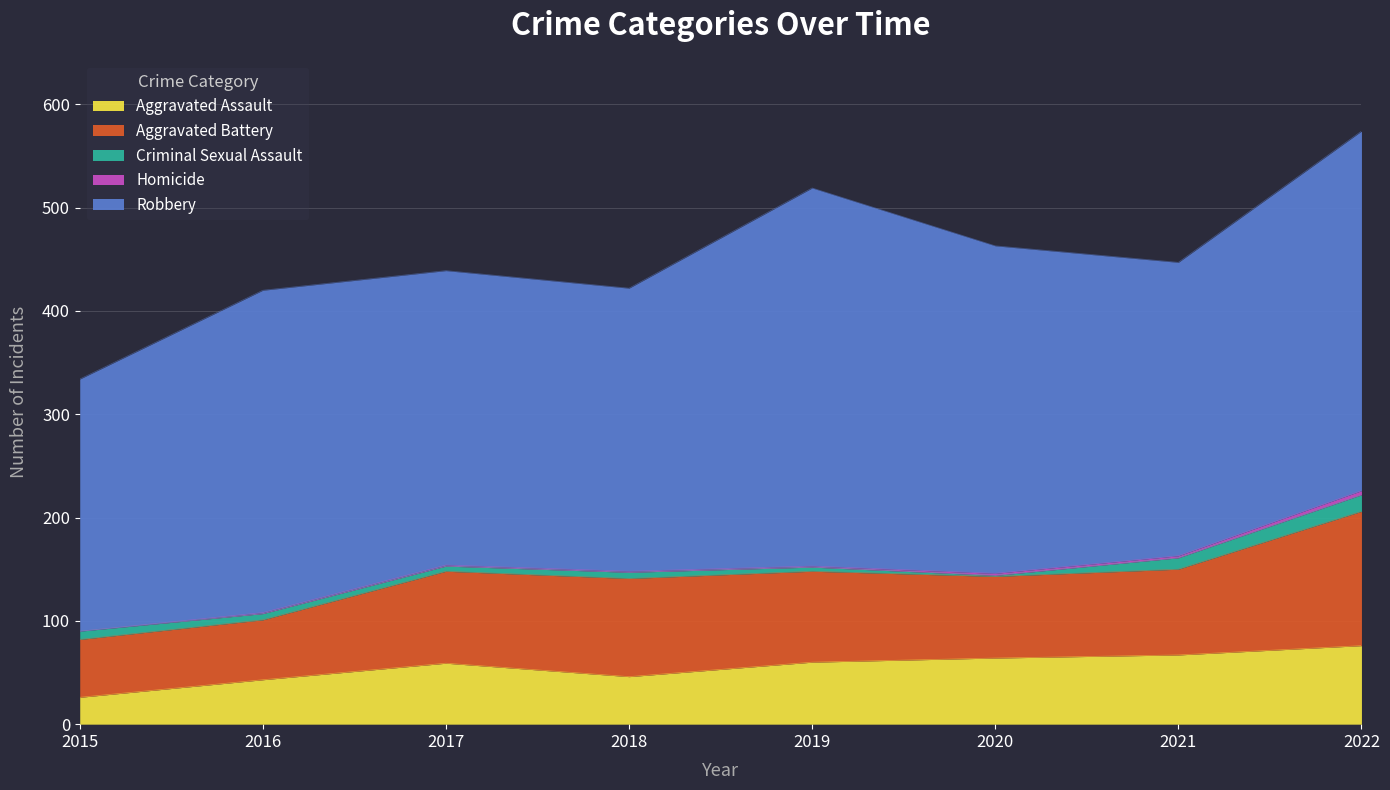

At how many categories does at least one series exceed 107?

8